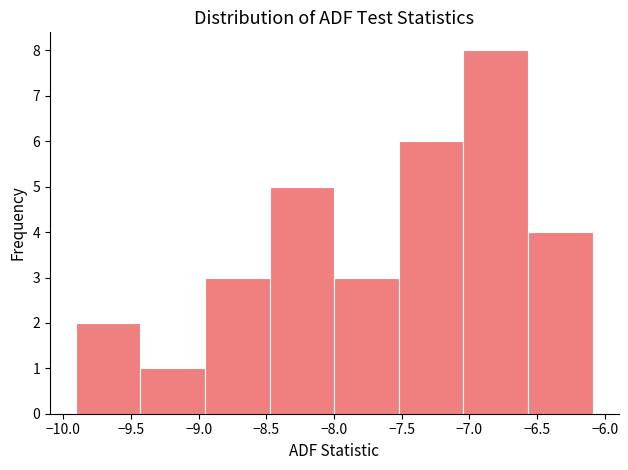

What is the height of the bar covering -7.50 to -7.05 on the x-axis? Neither the bar edges nor the heights are printed on the chart, so give them approximately, as read against the axes.

6